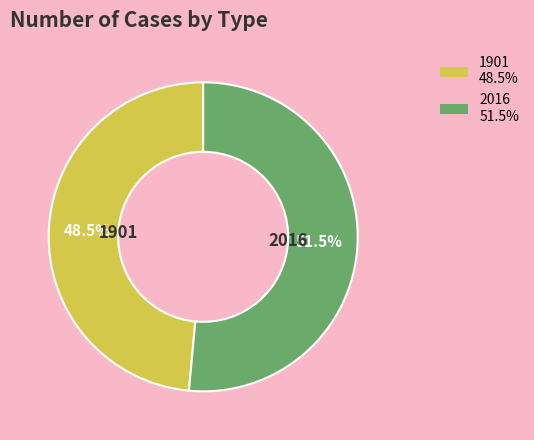

Does 2016 represent more than half of the total?

Yes